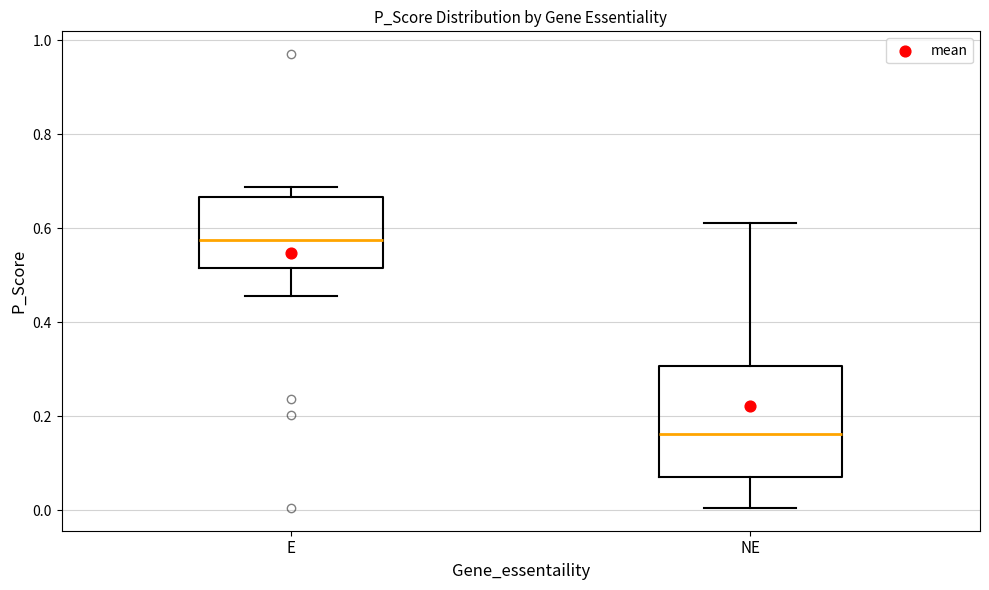

Where does the median line of the box for E sit on the y-axis? The values are not printed on the chart, so give them approximately, as read against the axis.

0.58